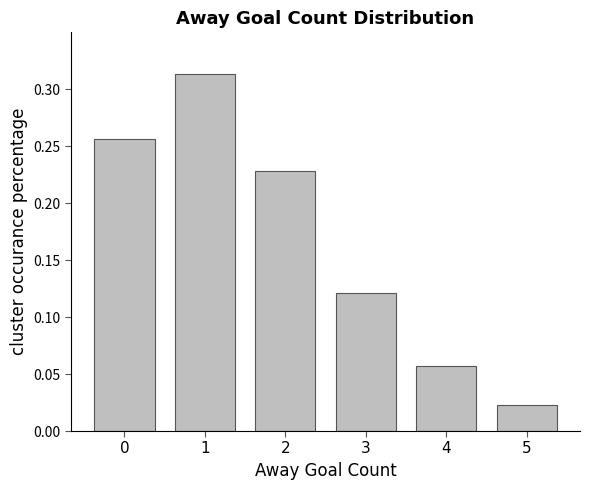

The chart shows a value of 0.4 at 2. True or false?

False